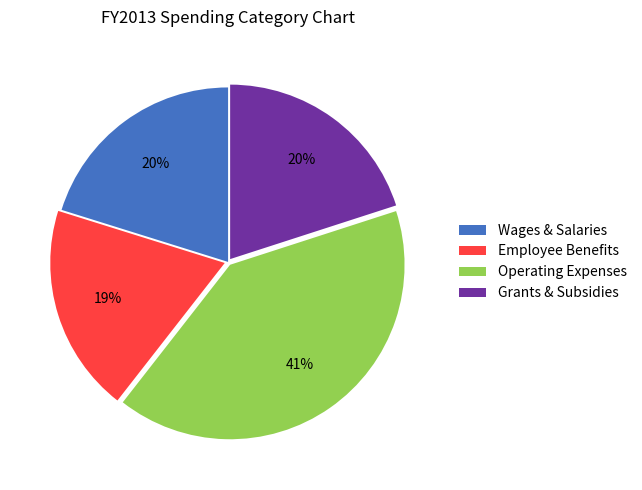

What is the largest slice in the pie chart?

Operating Expenses